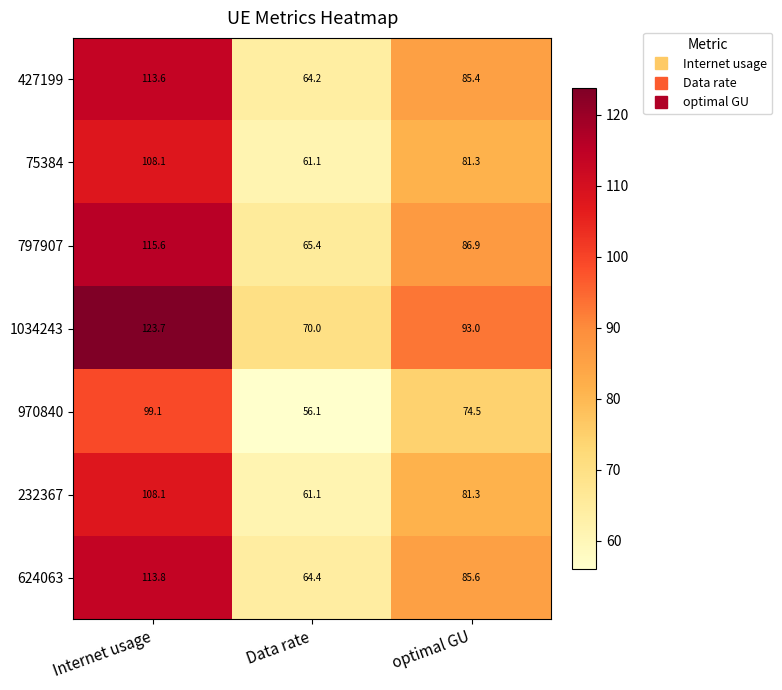

What is the sum of the 970840 values at Internet usage and Data rate?

155.2